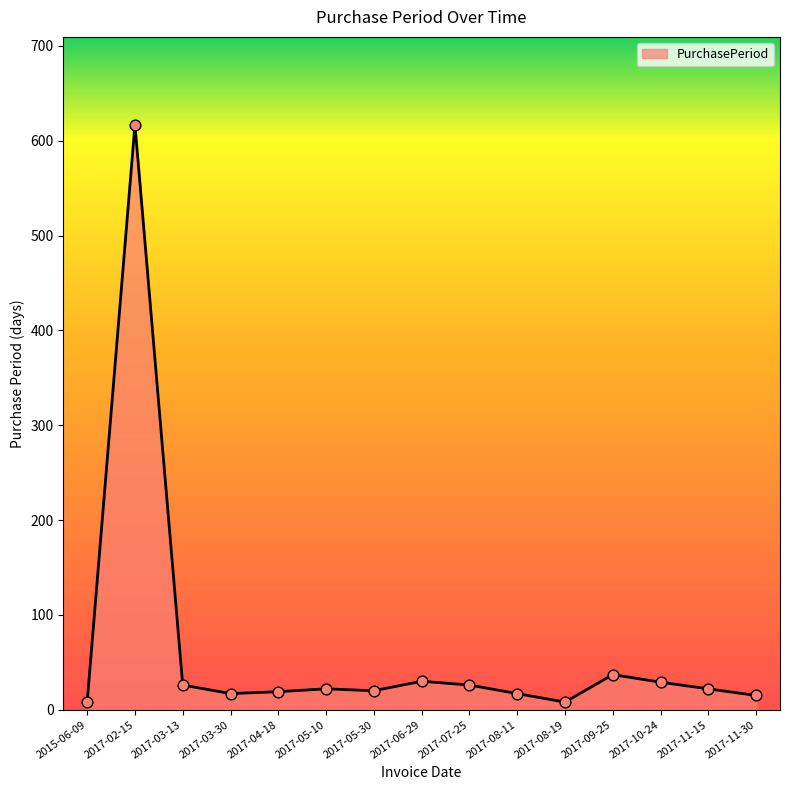

What is the ratio of the value at 2017-06-29 to the value at 2017-07-25?

1.2